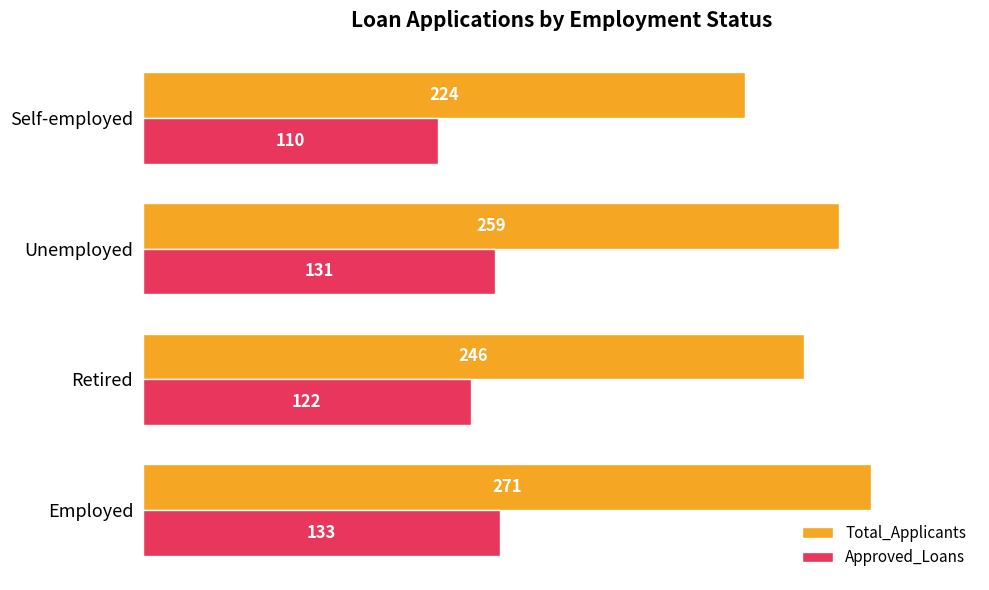

List the series in order of their overall mean, lowest first.

Approved_Loans, Total_Applicants